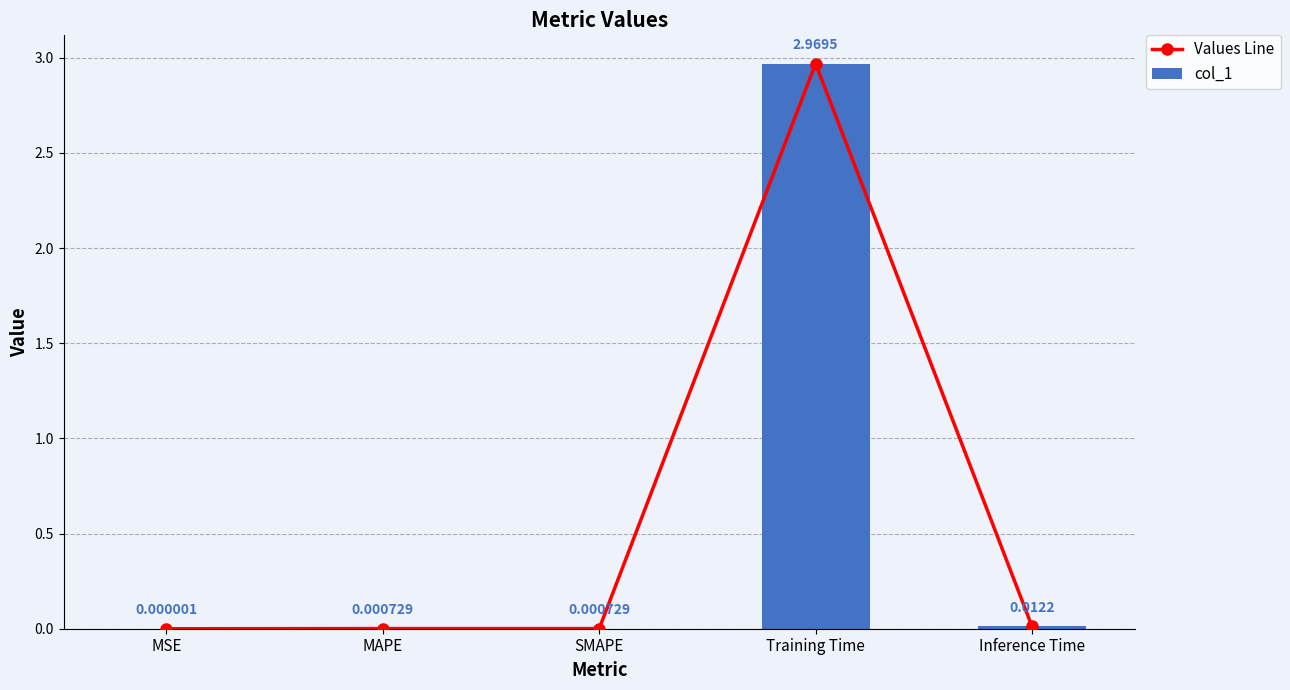

At which label does col_1 reach its peak?

Training Time